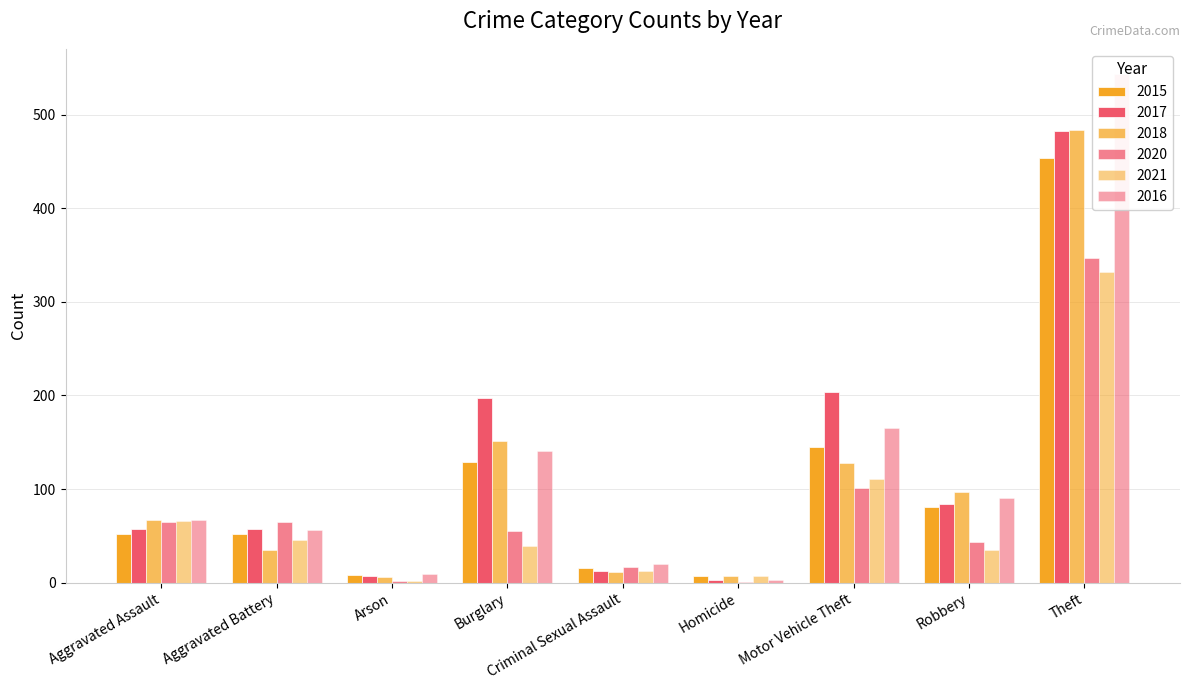

What is the minimum value for 2021?

2